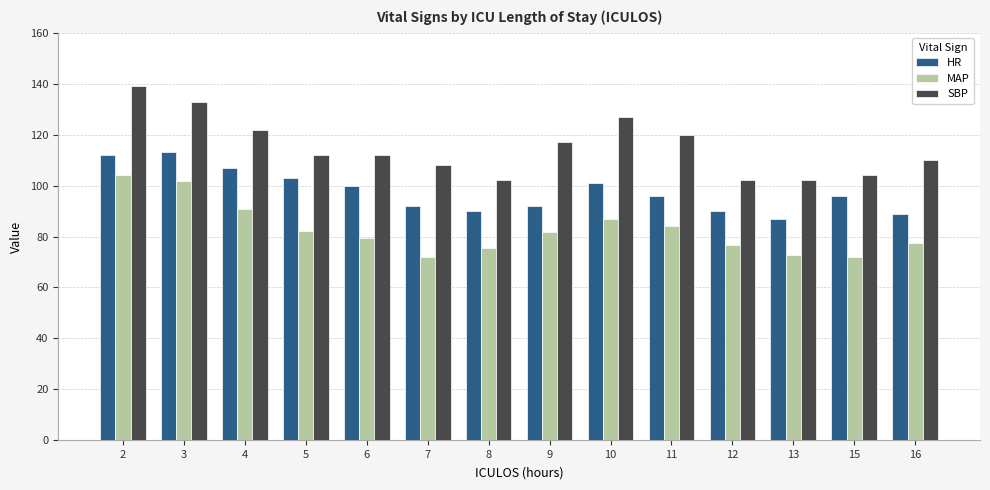

What is the total value across all series at 5?

297.0